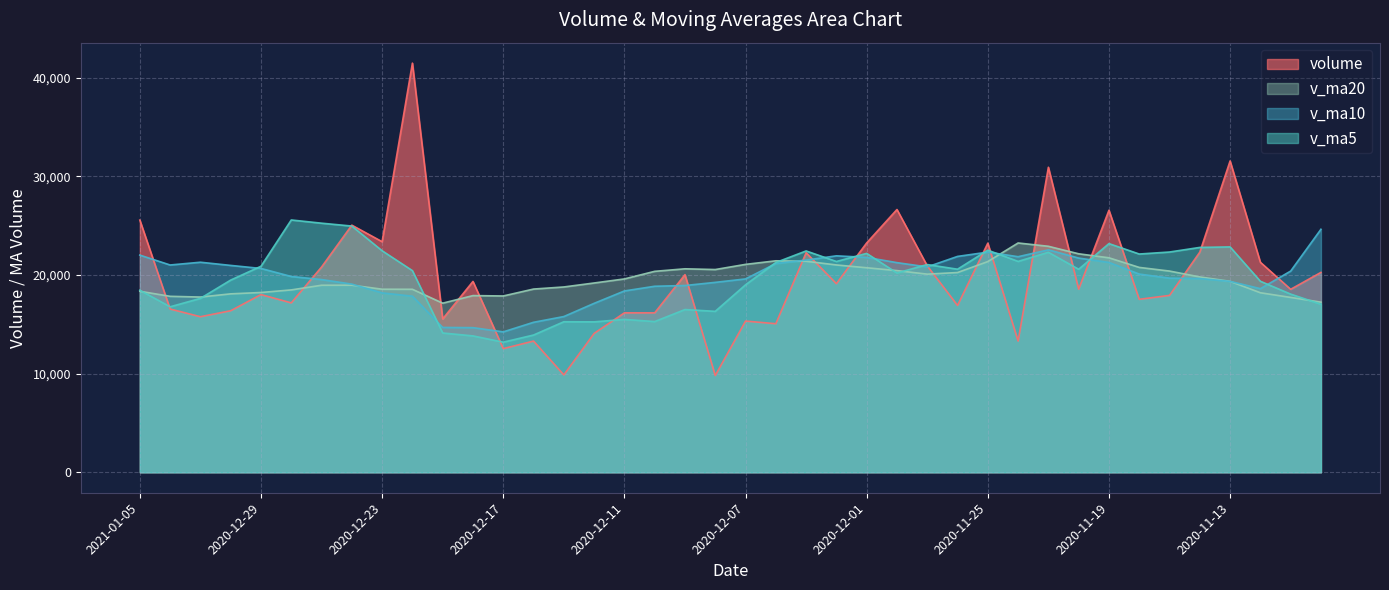

True or false: volume and v_ma5 cross at least once.

True